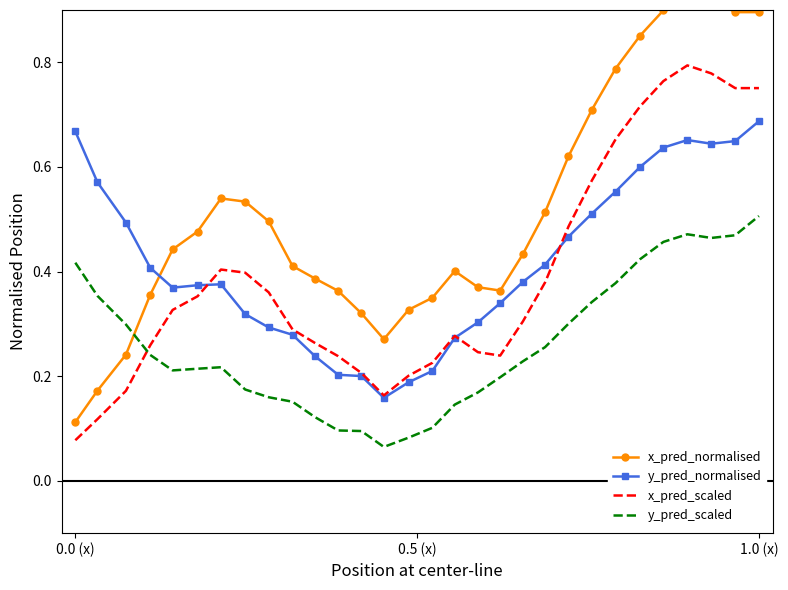

What is the sum of all y_pred_scaled values?

7.8